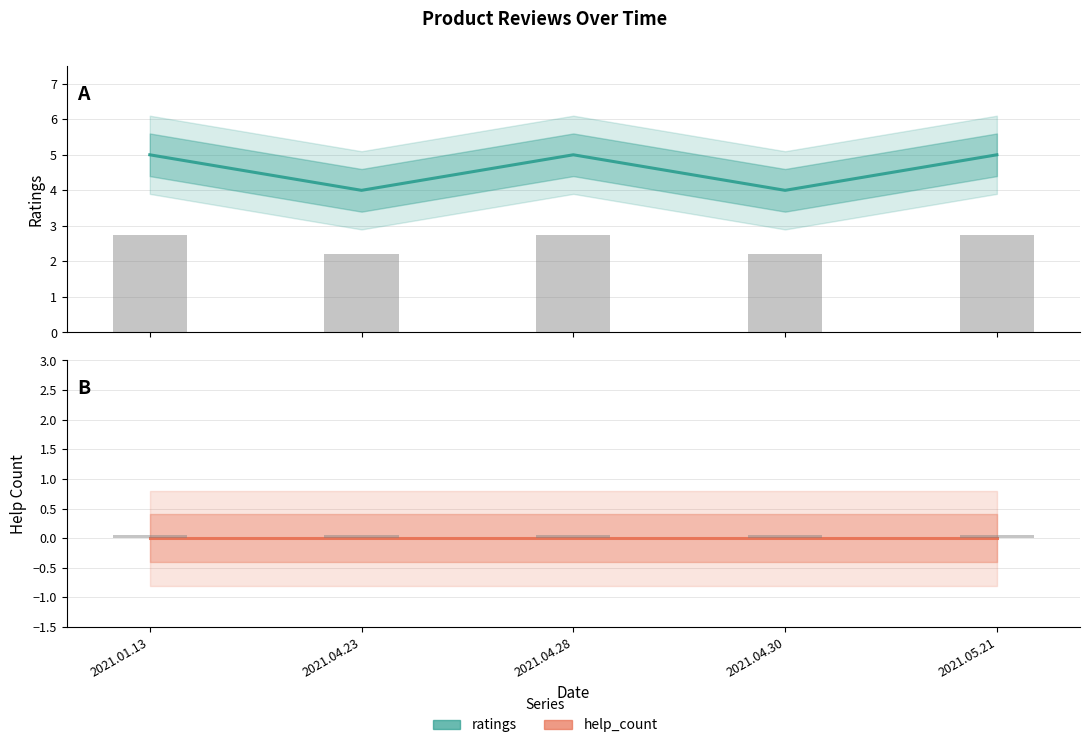

Which series has the largest total across all categories?

ratings